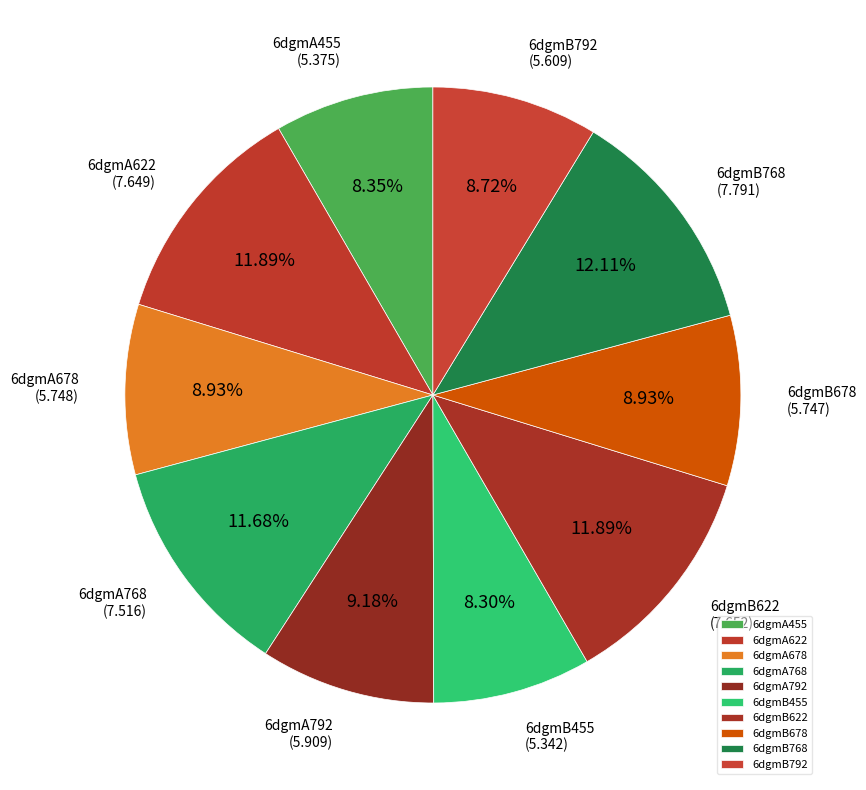

Combined, do 6dgmA622 and 6dgmA792 account for over 50%?

No